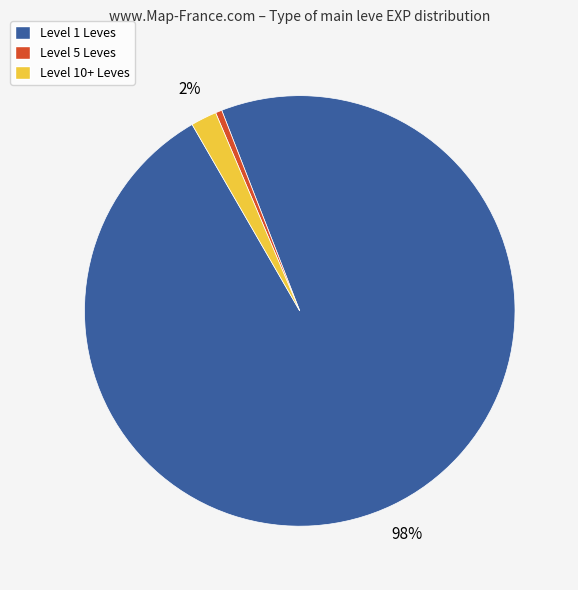

Rank the categories by value from highest to lowest.

Level 1 Leves, Level 10+ Leves, Level 5 Leves